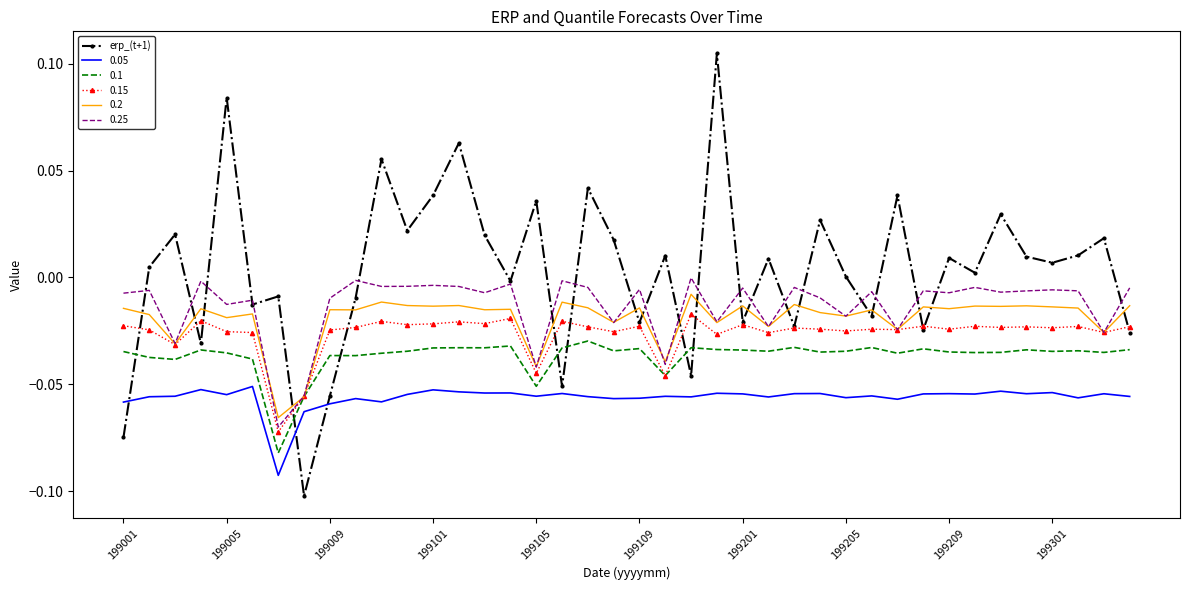

Which series has the widest spread of values?

erp_(t+1)